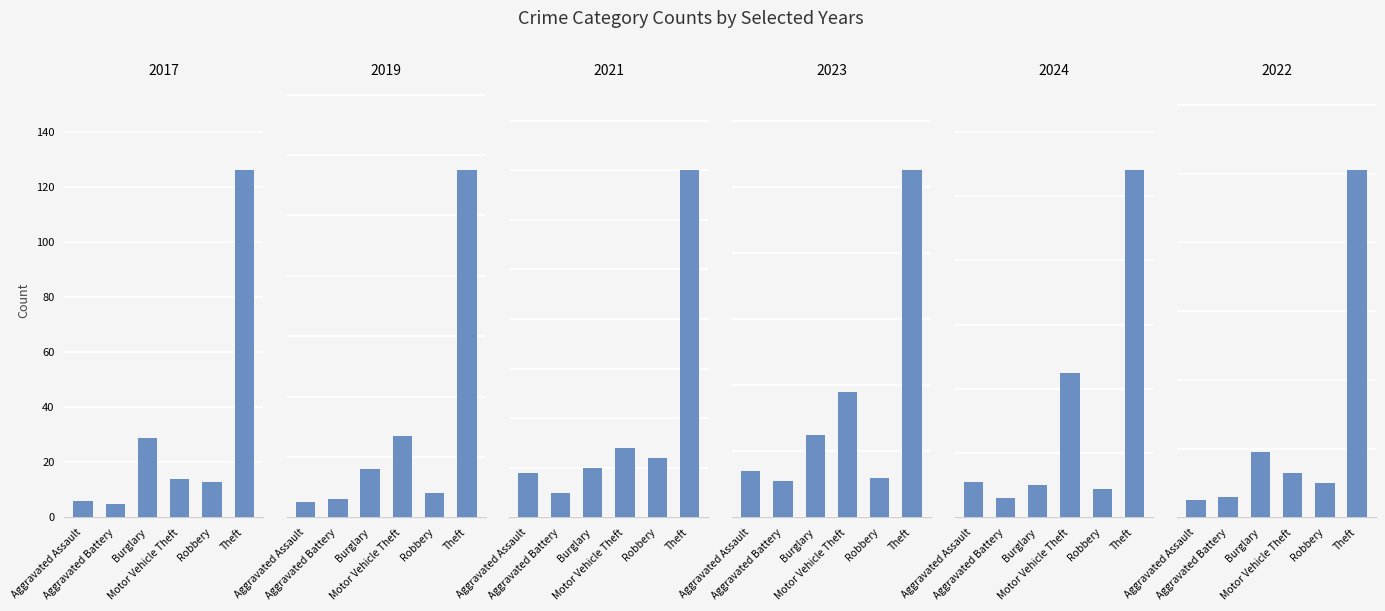

What is the label of the 2nd bar from the left?

Aggravated Battery